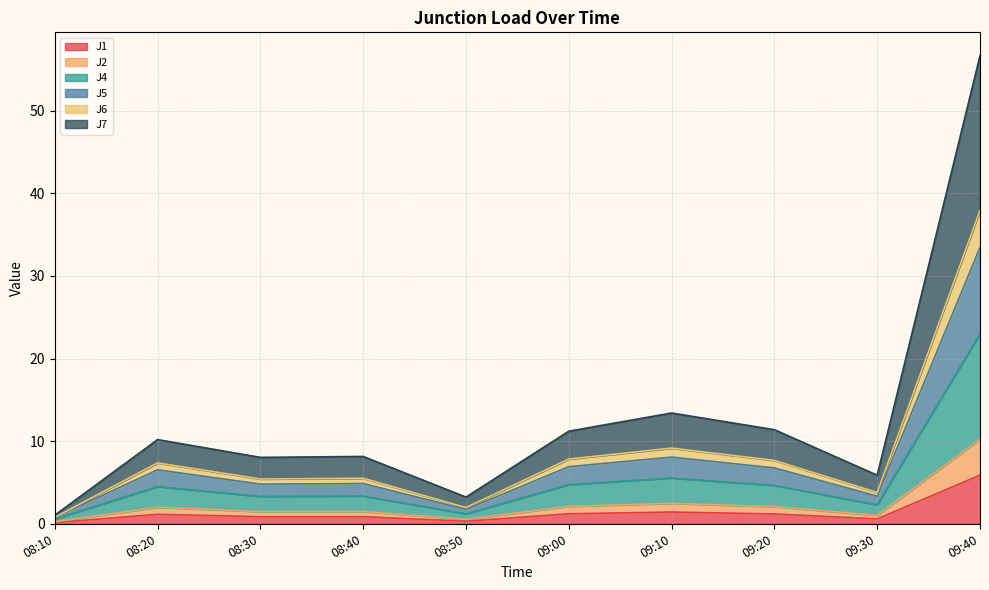

Does the chart display data point markers on the line(s)?

No